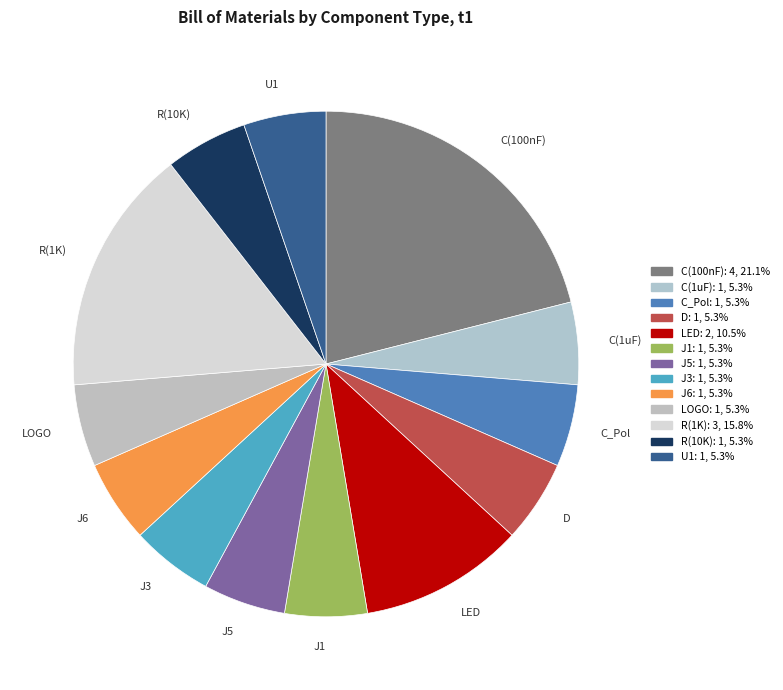

Approximately how many times larger is the value at LED compared to D?

2.0